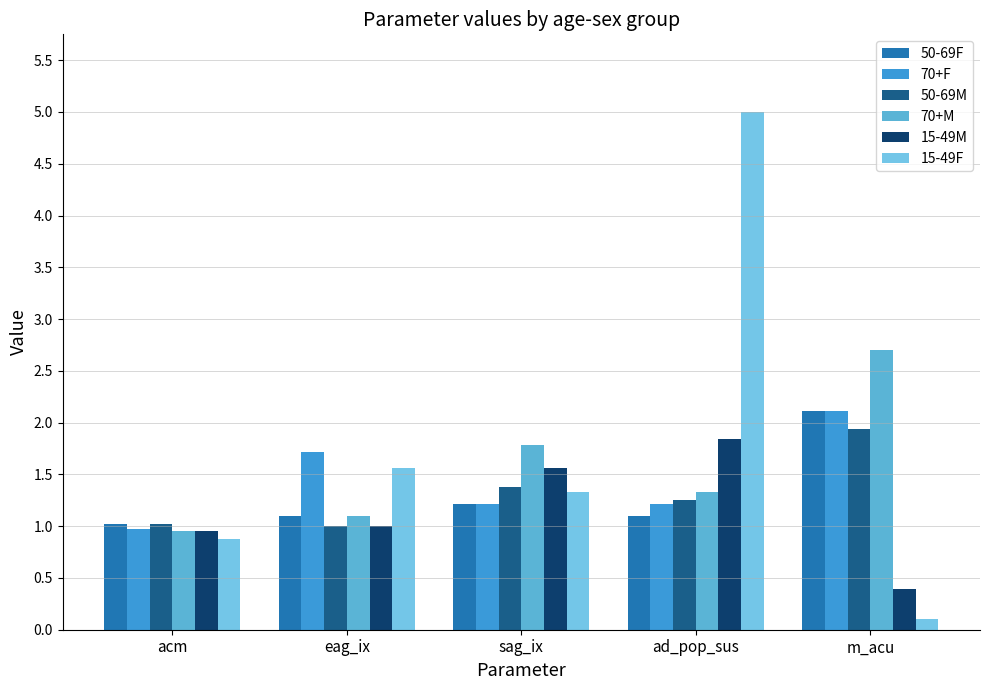

What is the label of the 3rd bar from the right?

sag_ix